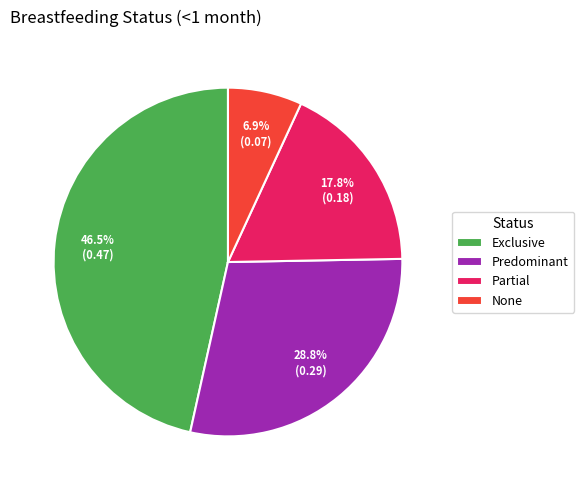

To the nearest percent, what is the combined percentage of None and Exclusive?

53%